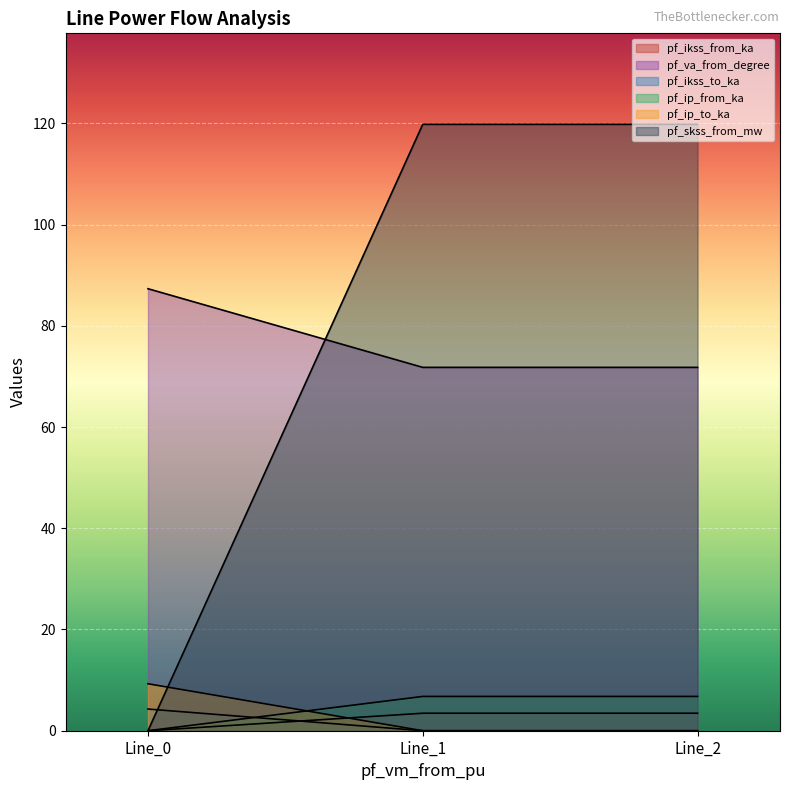

How many values in the pf_ikss_from_ka series are below 3?

1